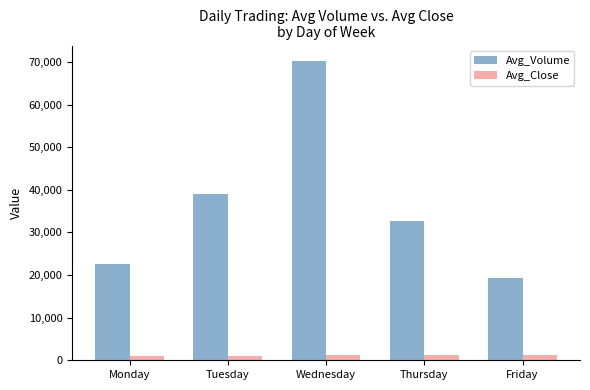

Which category has the highest value across all series?

Wednesday